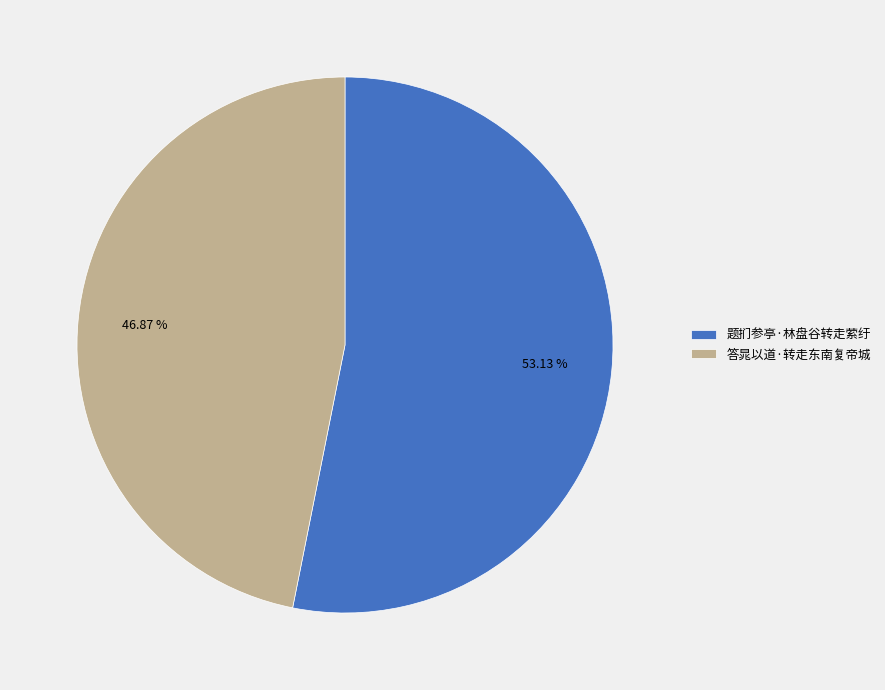

To the nearest percent, what is the average slice percentage?

50%